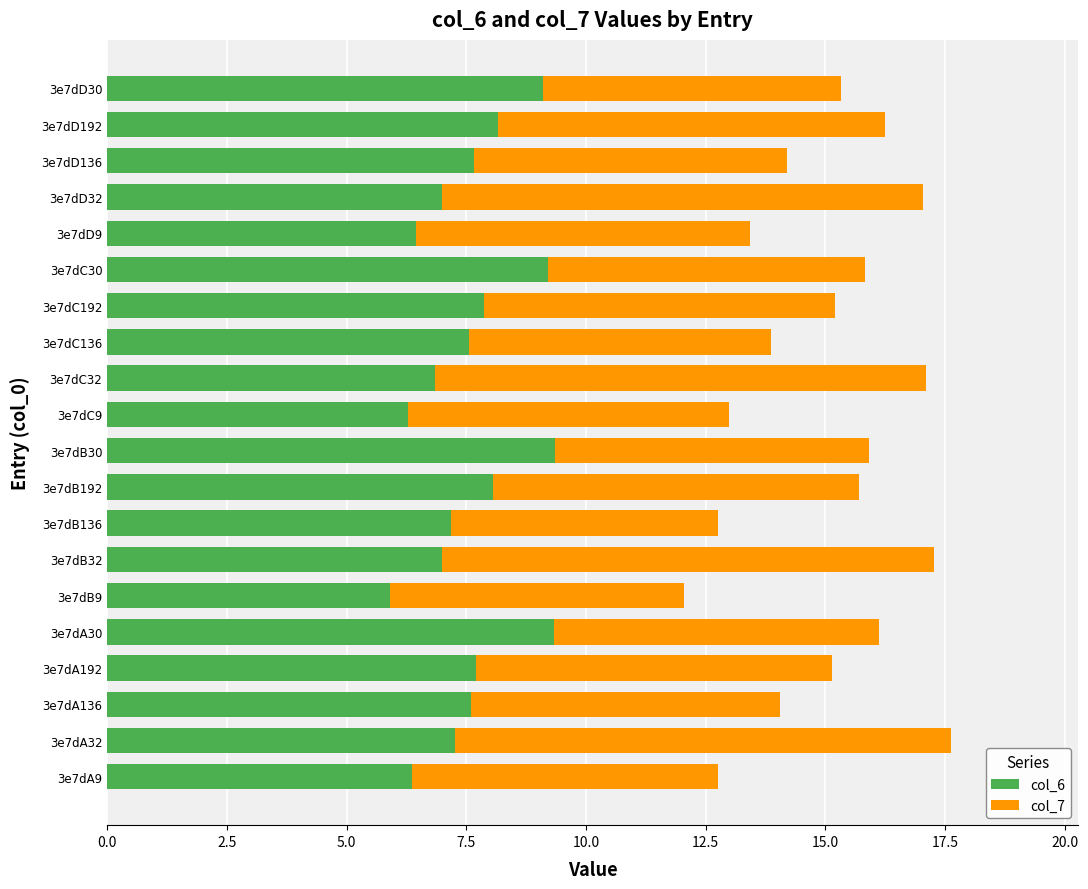

What is the difference between the col_6 values at 3e7dB32 and 3e7dD9?

0.5